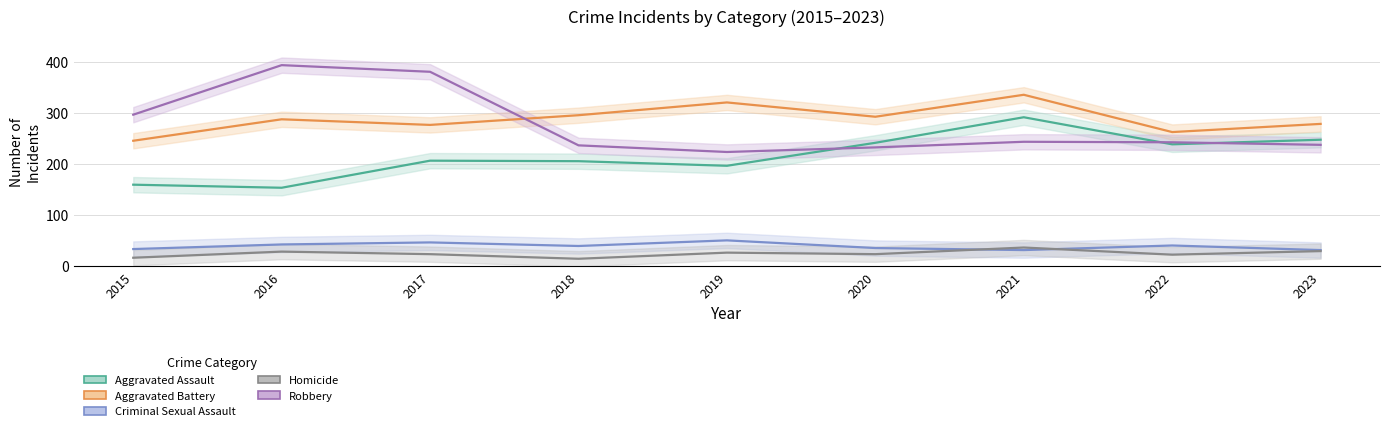

Which series has the largest range (max minus min)?

Robbery